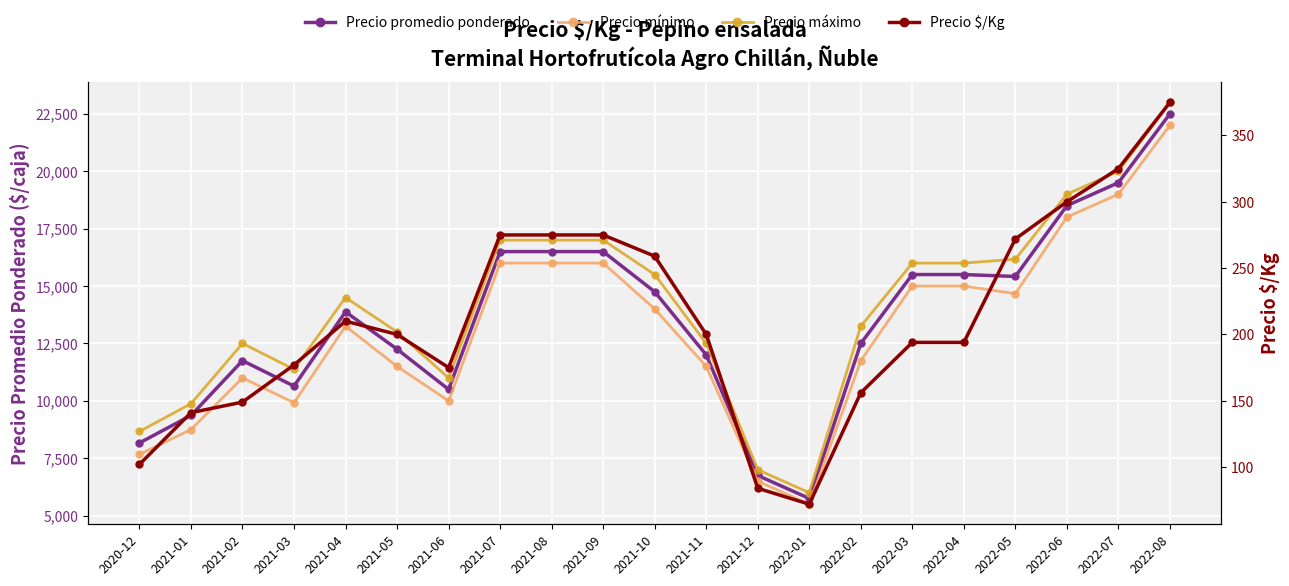

How many data points in Precio máximo are above 14500?

10